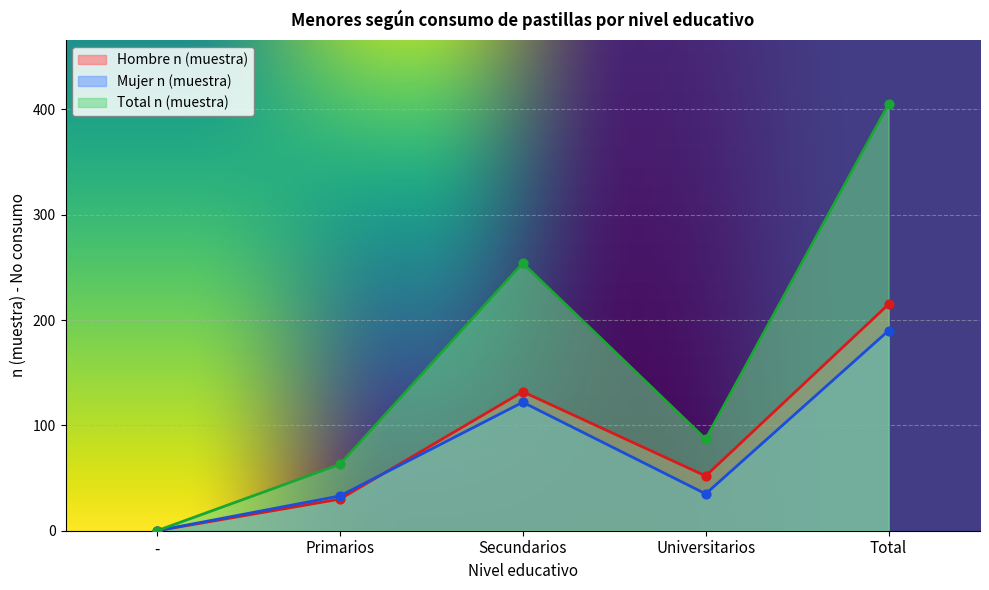

Which series contains the lowest Y value?

Hombre n (muestra)